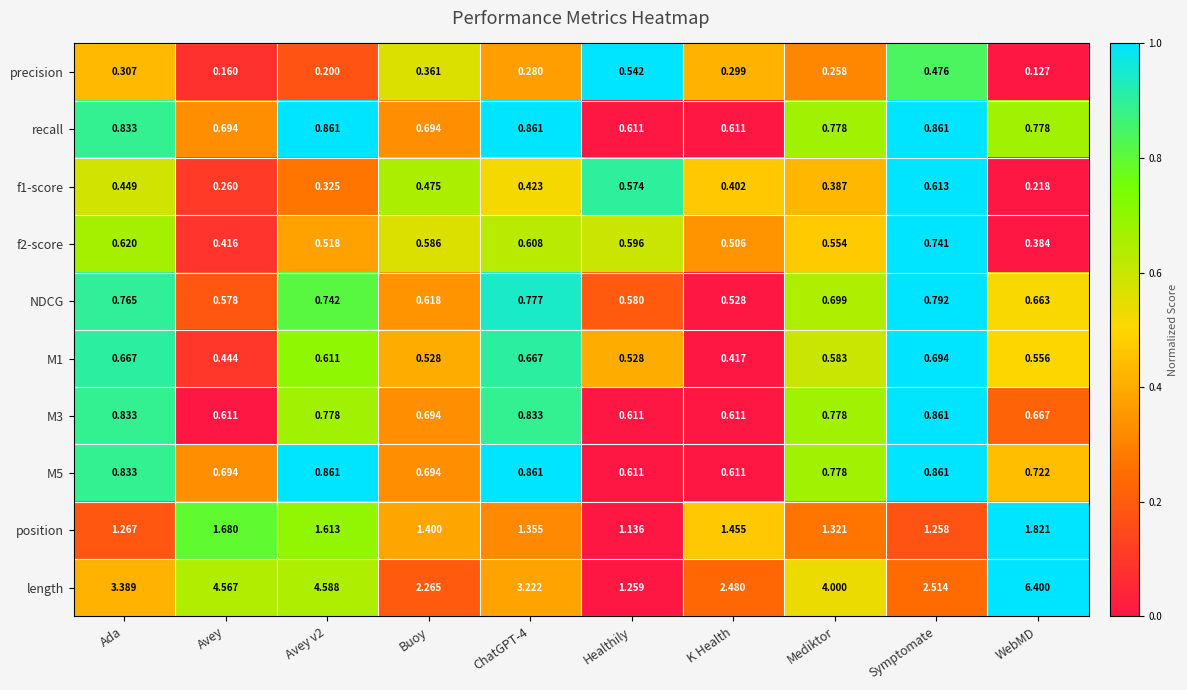

Which series has the widest spread of values?

length